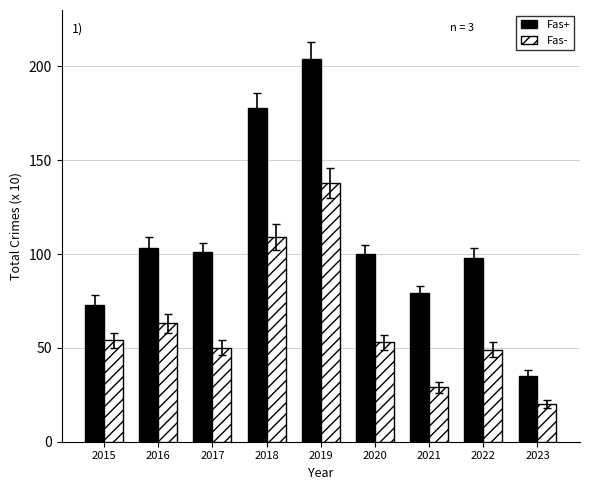

Count the number of data series in this chart.

2